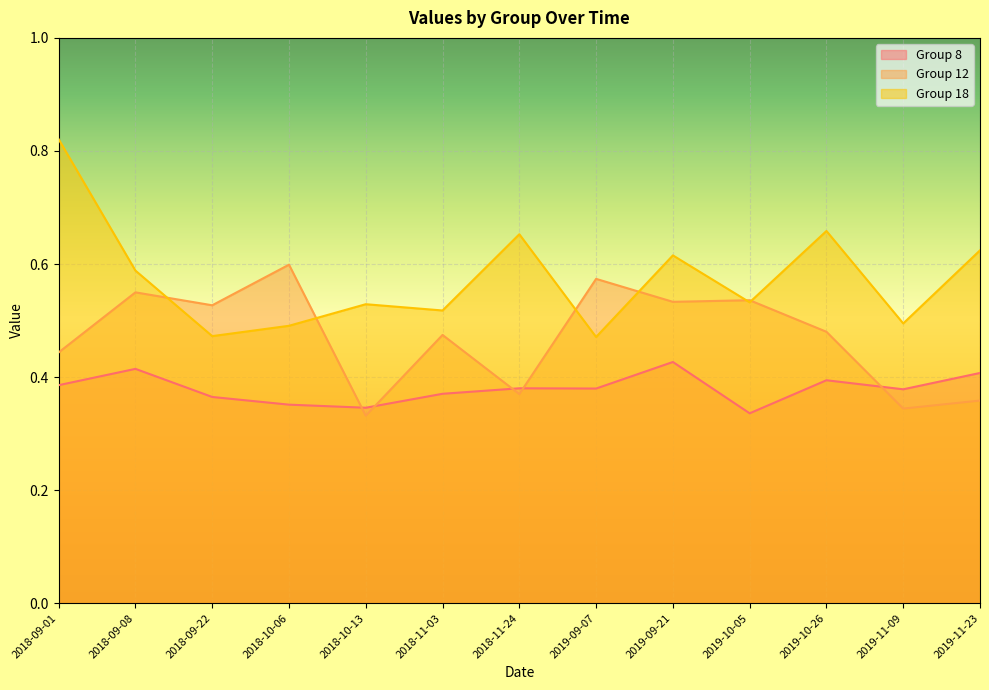

What is the label of the 9th point from the right?

2018-10-13